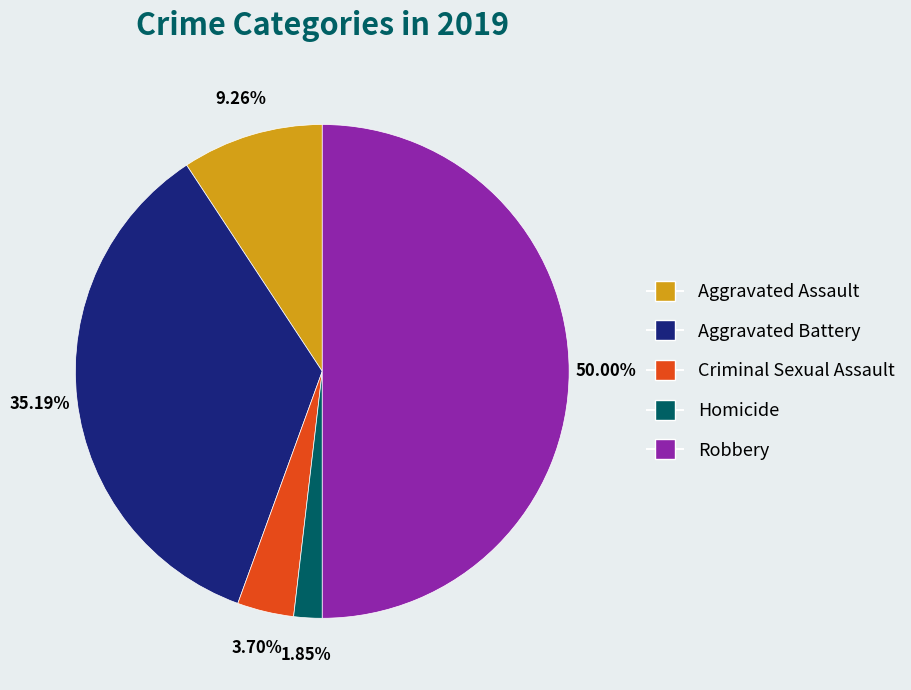

The Robbery slice represents 50% of the pie. True or false?

True